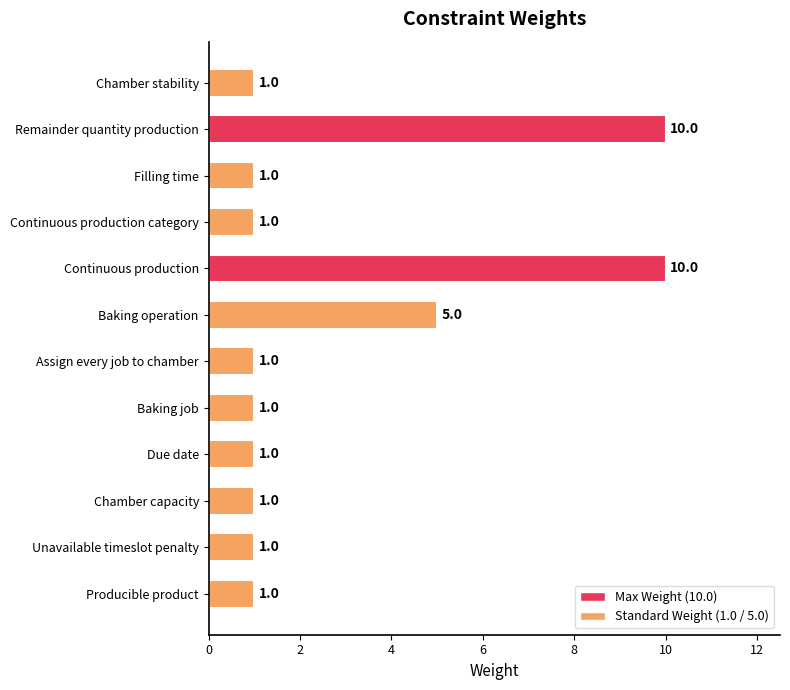

How many values are between 1 and 5?

10